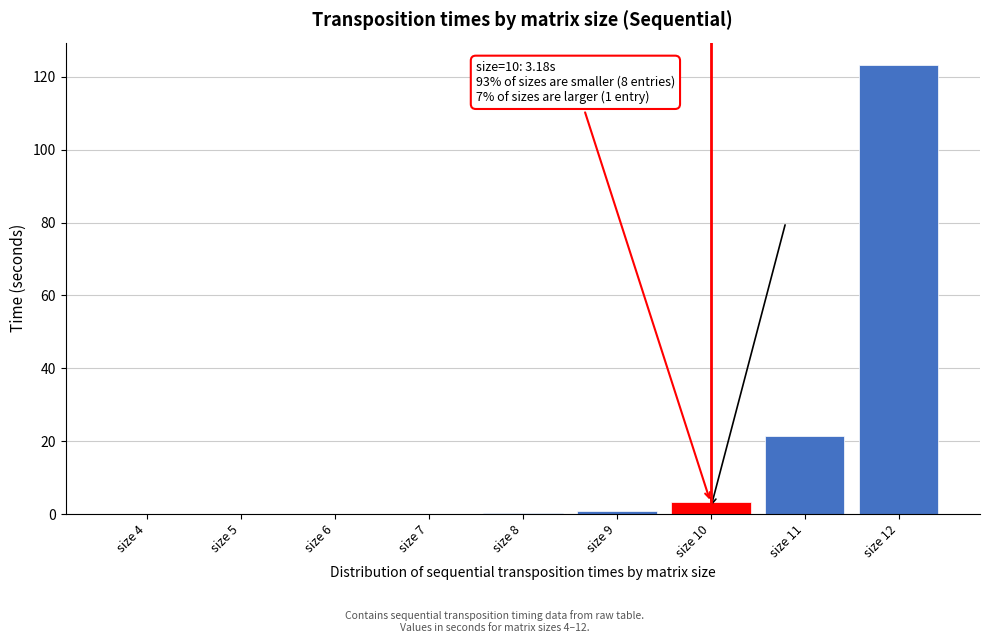

The value at size 7 is 0.0. True or false?

True